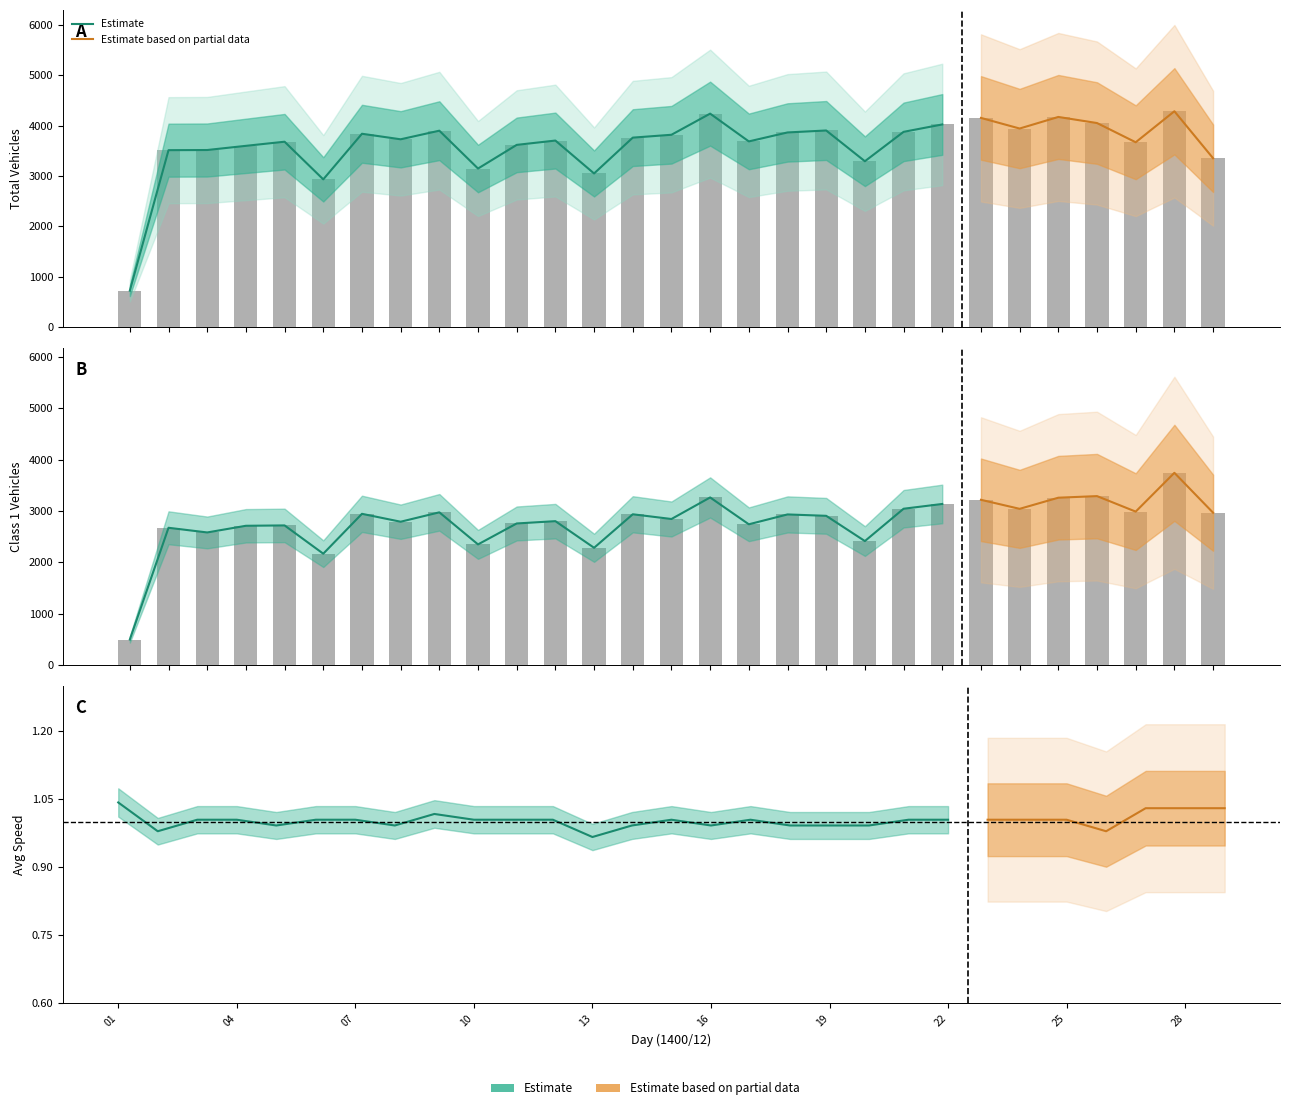

Which series has the widest spread of values?

total_vehicles